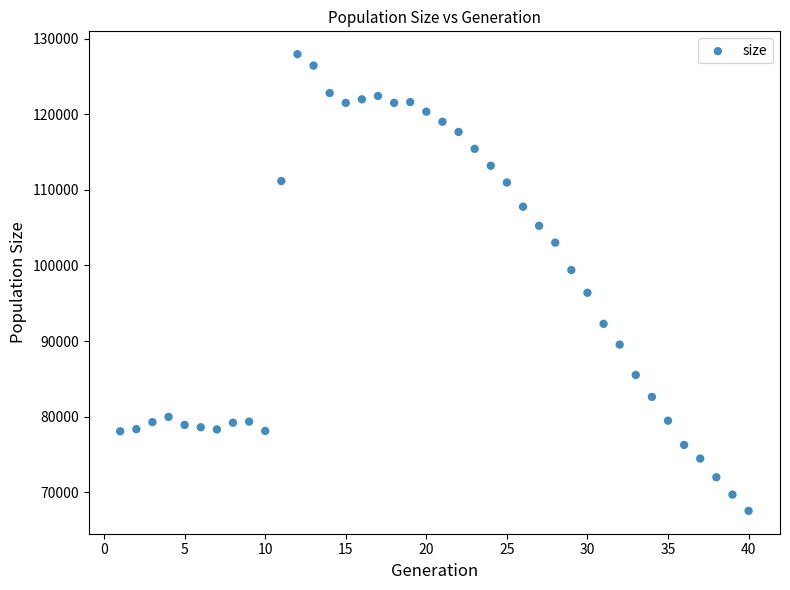

What is the range of Y values (max minus min)?

60371